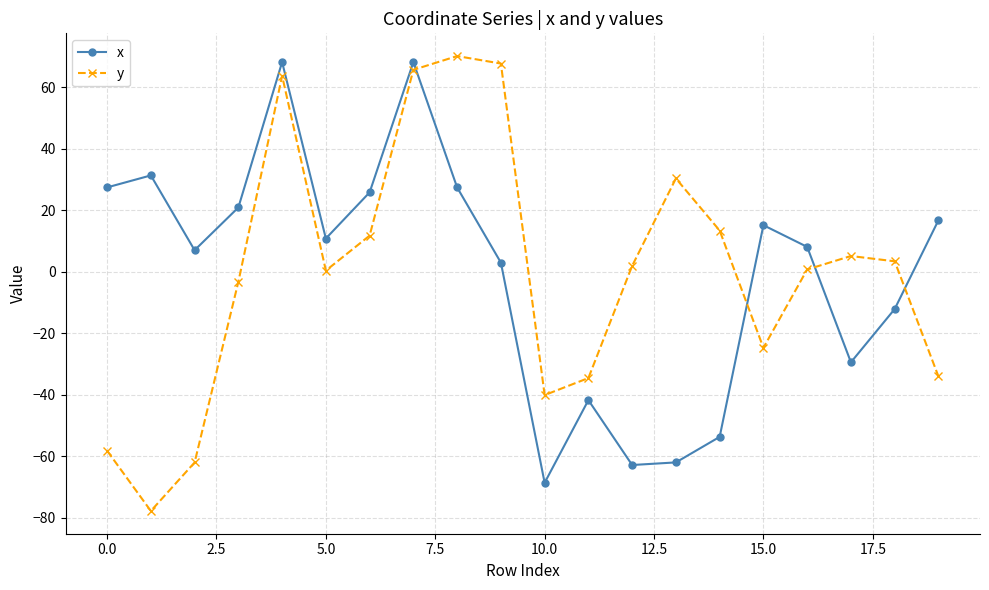

What are all the series names shown in the legend?

x, y